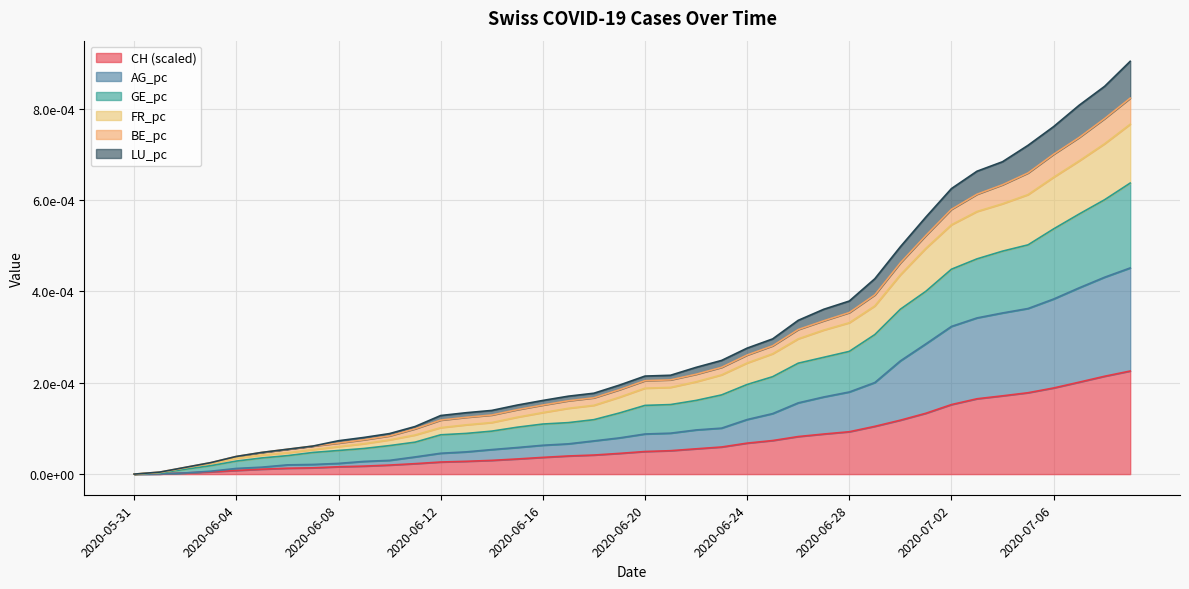

Between 2020-07-02 and 2020-06-17, which is larger?

2020-07-02